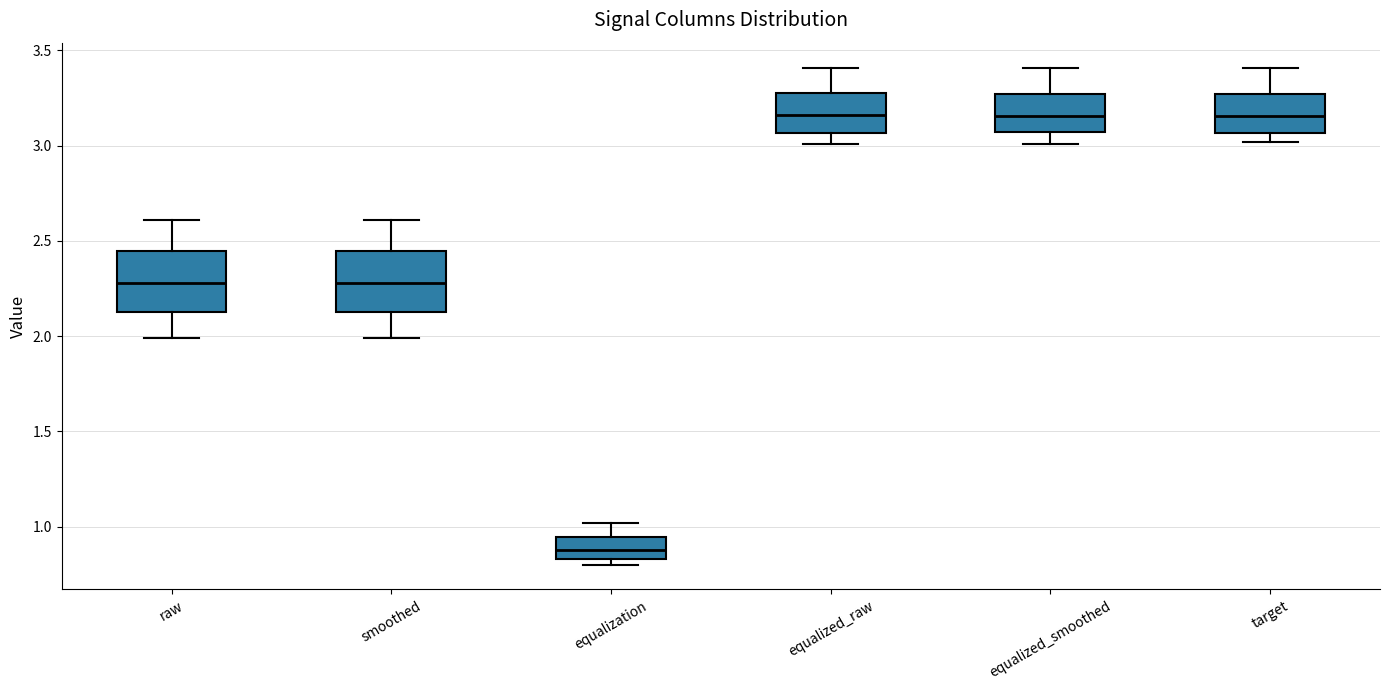

Where is the lower edge of the box for equalized_smoothed on the y-axis? The values are not printed on the chart, so give them approximately, as read against the axis.

3.05